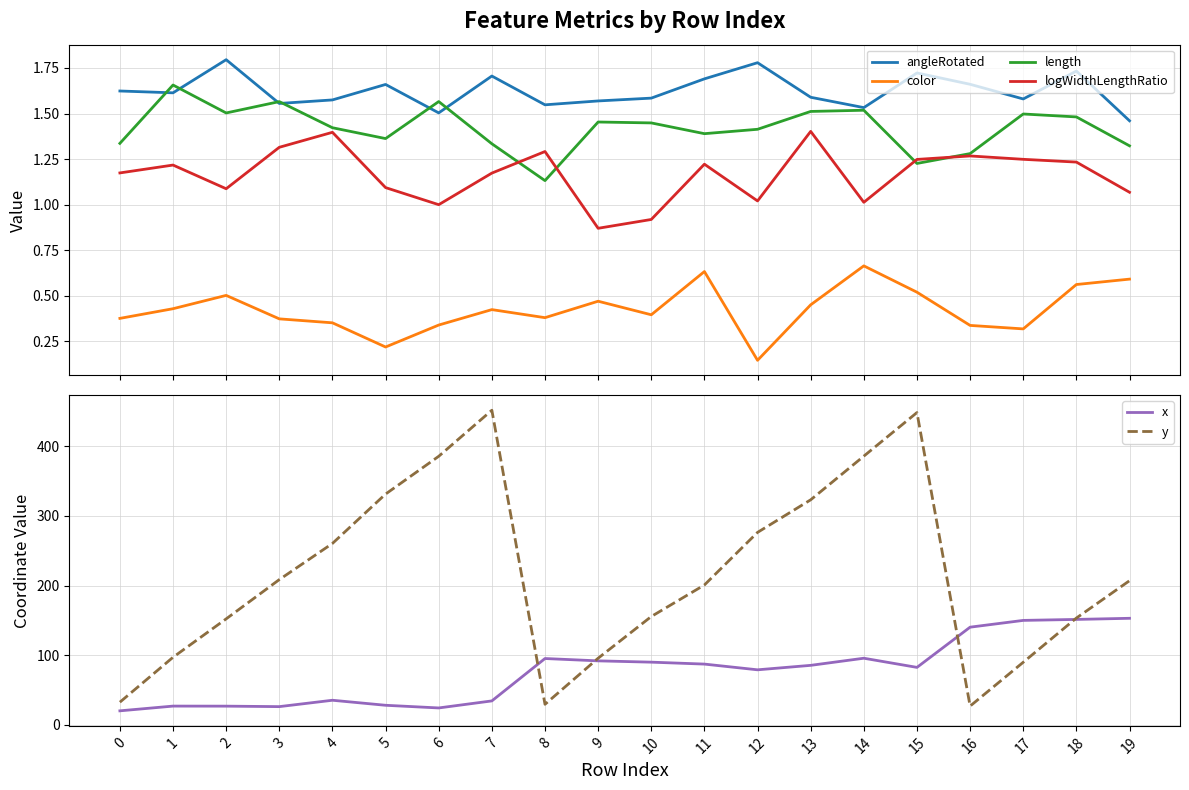

What is the maximum value for logWidthLengthRatio?

1.4